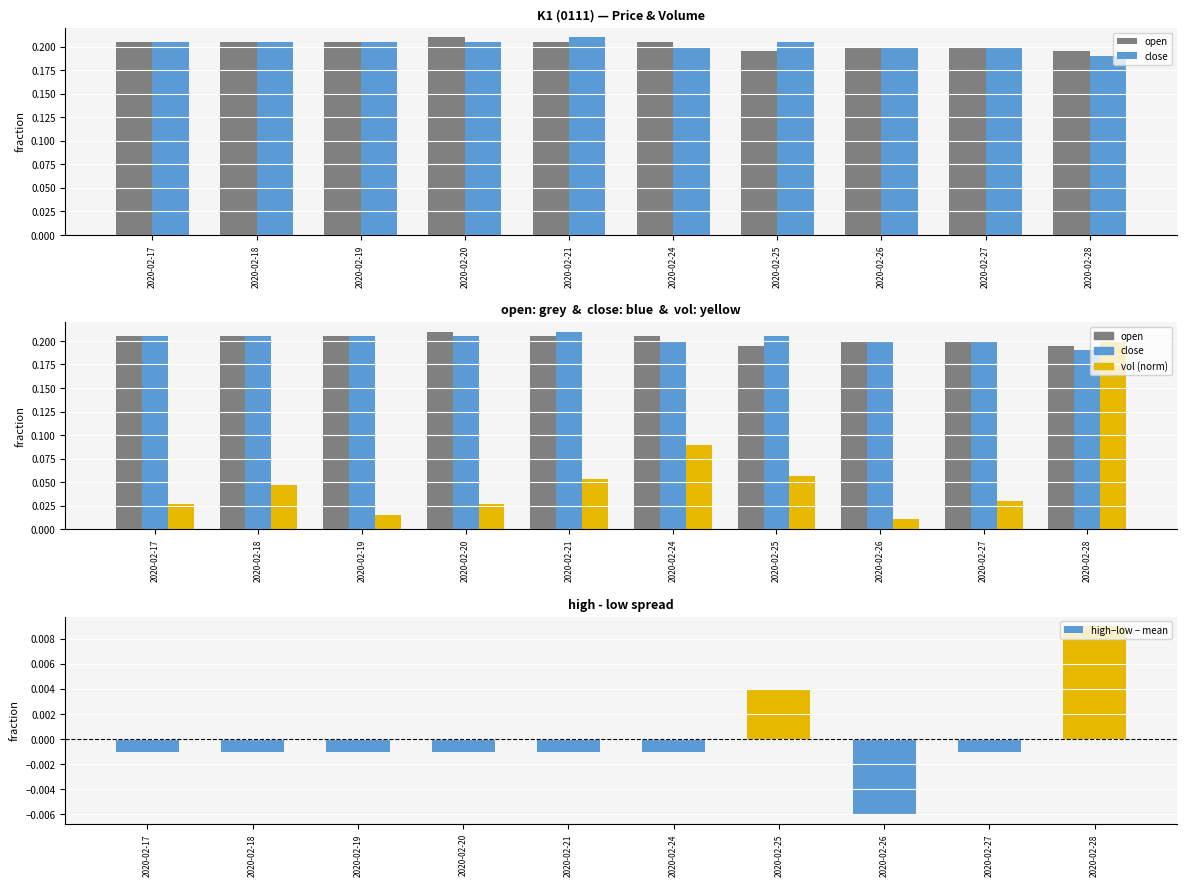

Is it true that high−low − mean equals -0.0 at 2020-02-24?

True